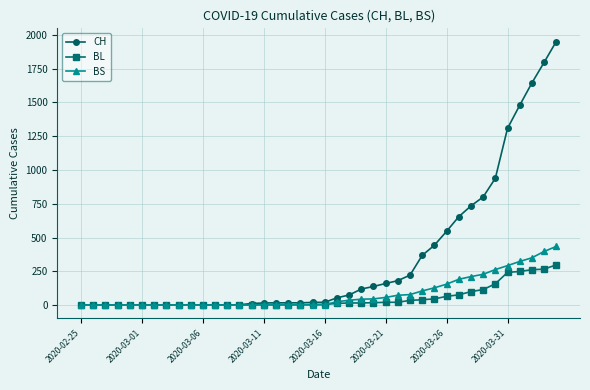

Which series has the largest total across all categories?

CH